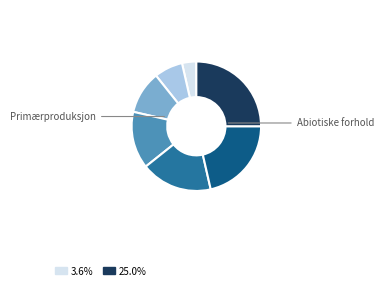

Is there a majority slice in this chart?

No